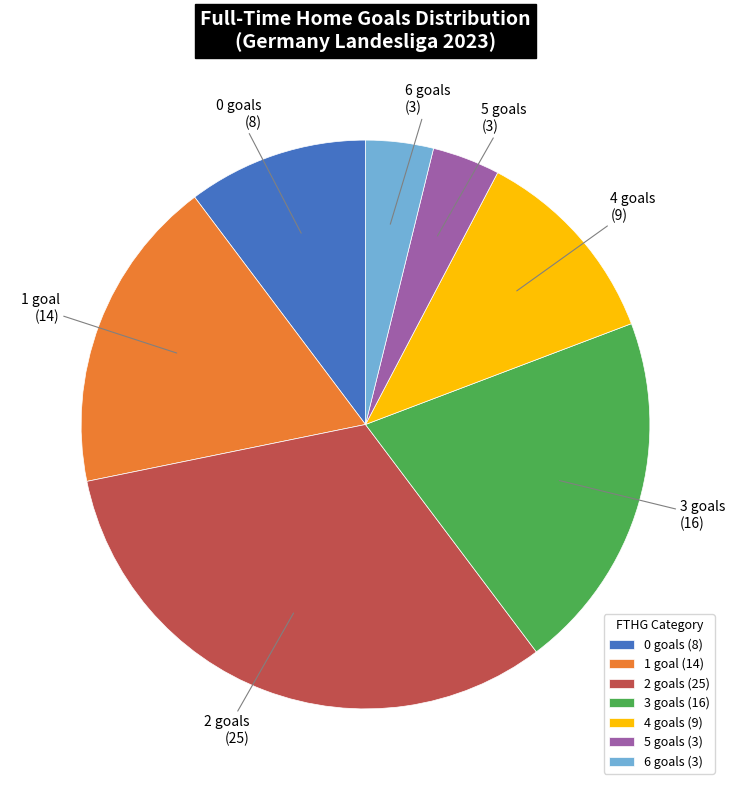

Do 1 goal and 4 goals together represent more than half of the pie?

No